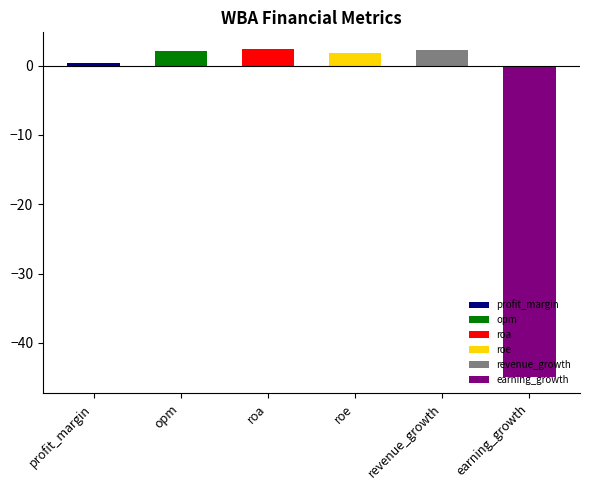

What is the change in value from roa to roe?

-0.5